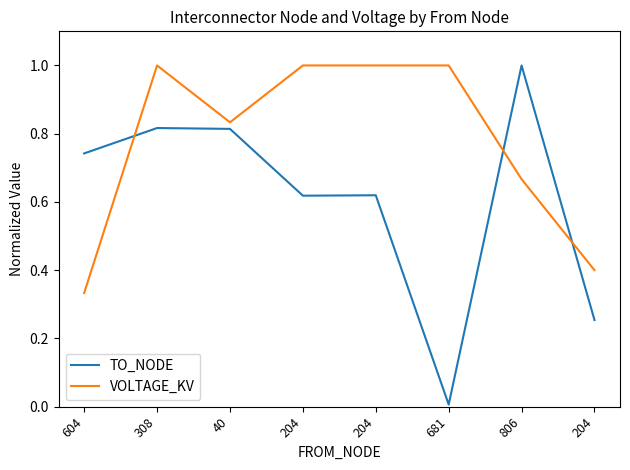

What are all the series names shown in the legend?

TO_NODE, VOLTAGE_KV